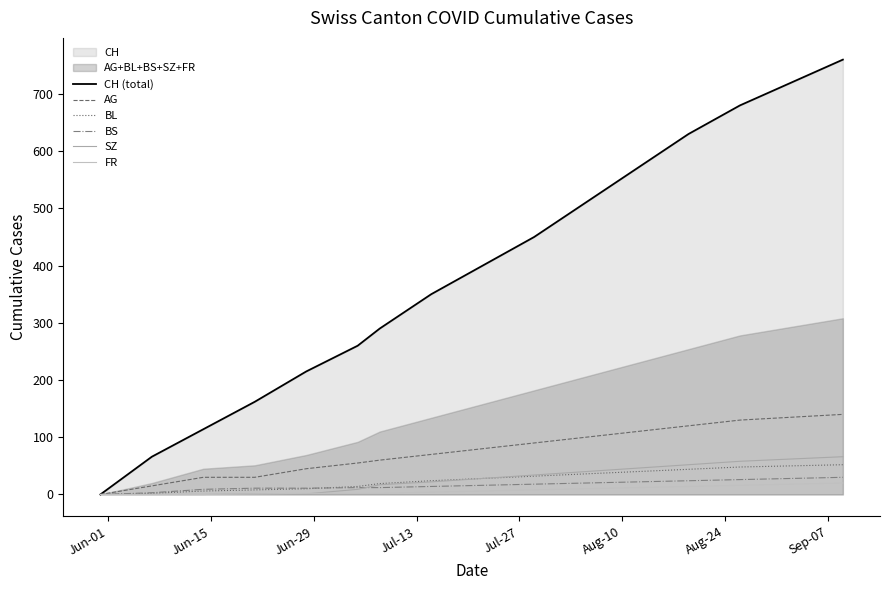

How many lines are shown in the chart?

6